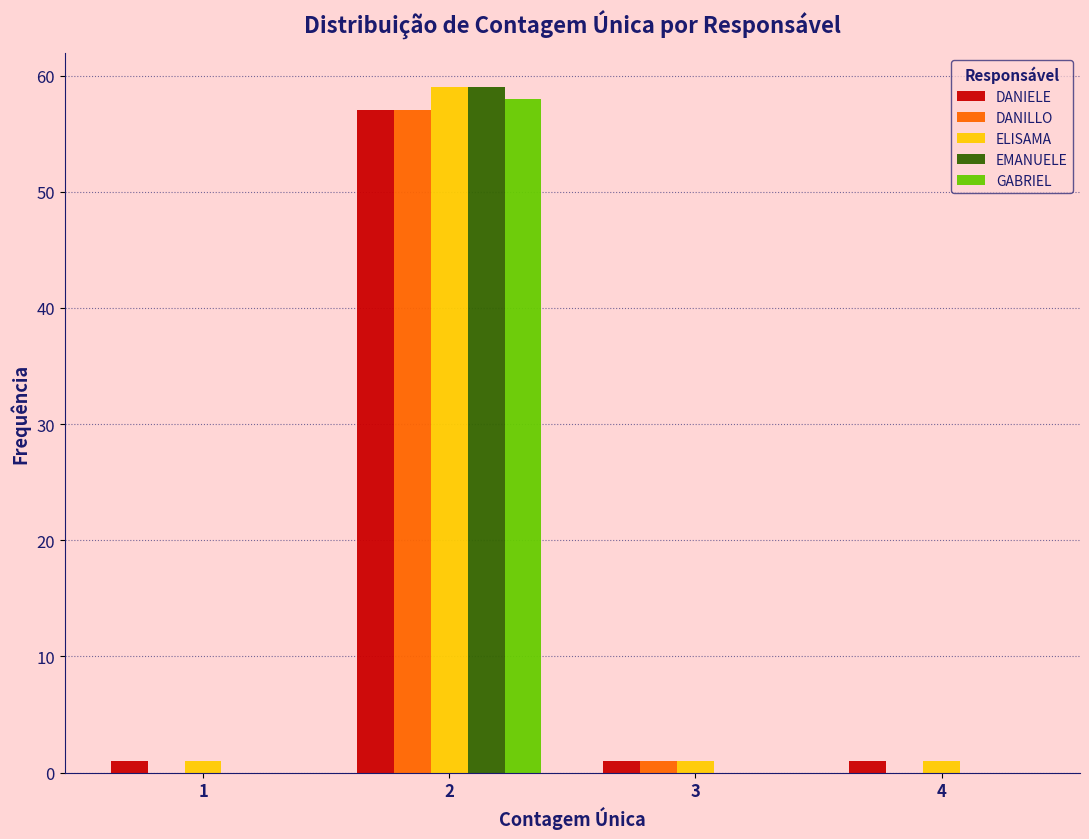

Reading left to right, what are all the values shown in this chart?

DANIELE: 1=1	2=57	3=1	4=1
DANILLO: 1=0	2=57	3=1	4=0
ELISAMA: 1=1	2=59	3=1	4=1
EMANUELE: 1=0	2=59	3=0	4=0
GABRIEL: 1=0	2=58	3=0	4=0